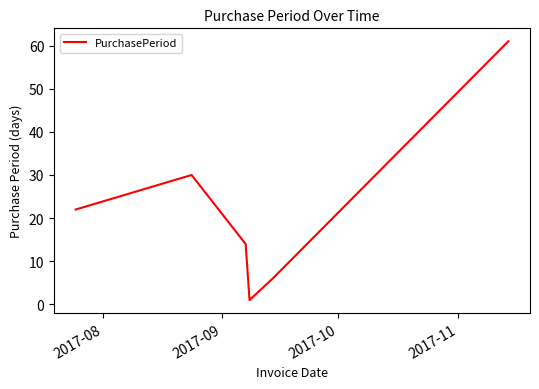

True or false: the data has more than 2 interior local peaks.

False